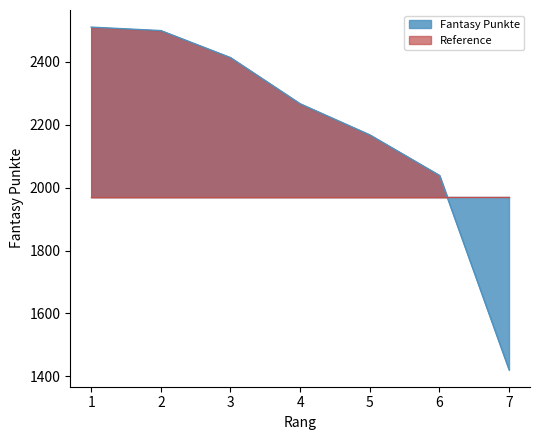

What is the value of the 1st point from the left?

2511